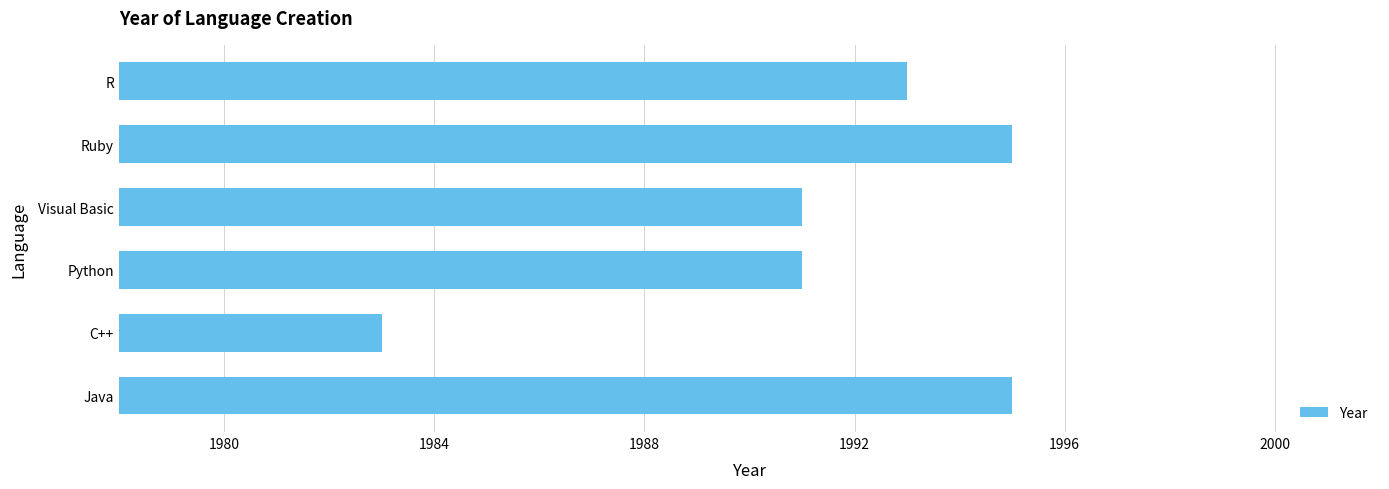

Reading bottom to top, transcribe all the data shown in this chart.

Java=1995	C++=1983	Python=1991	Visual Basic=1991	Ruby=1995	R=1993